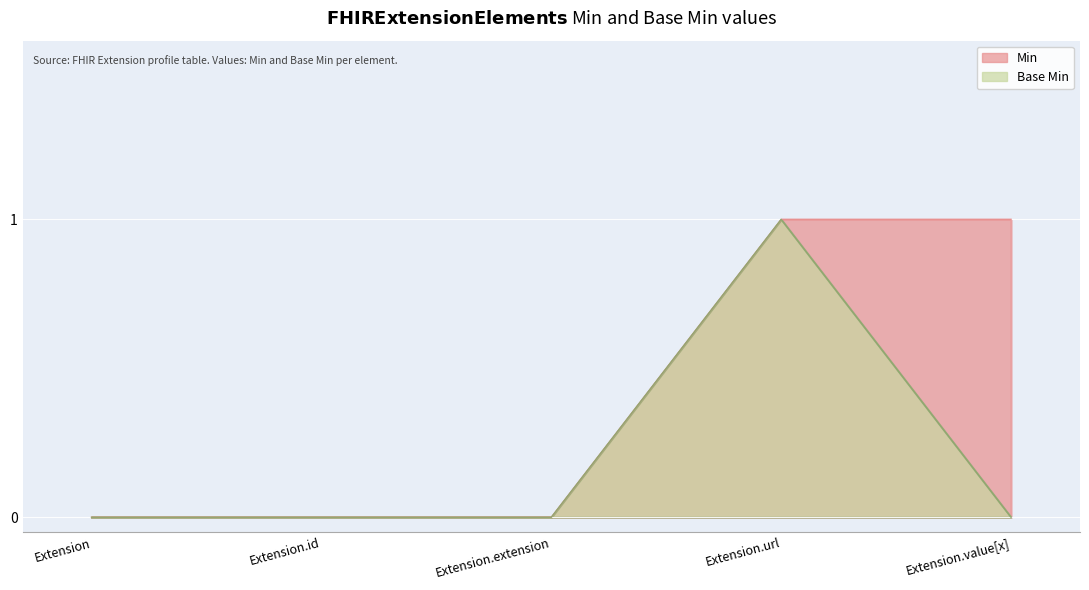

Reading left to right, list all the values displayed in this chart.

Min: Extension=0	Extension.id=0	Extension.extension=0	Extension.url=1	Extension.value[x]=1
Base Min: Extension=0	Extension.id=0	Extension.extension=0	Extension.url=1	Extension.value[x]=0